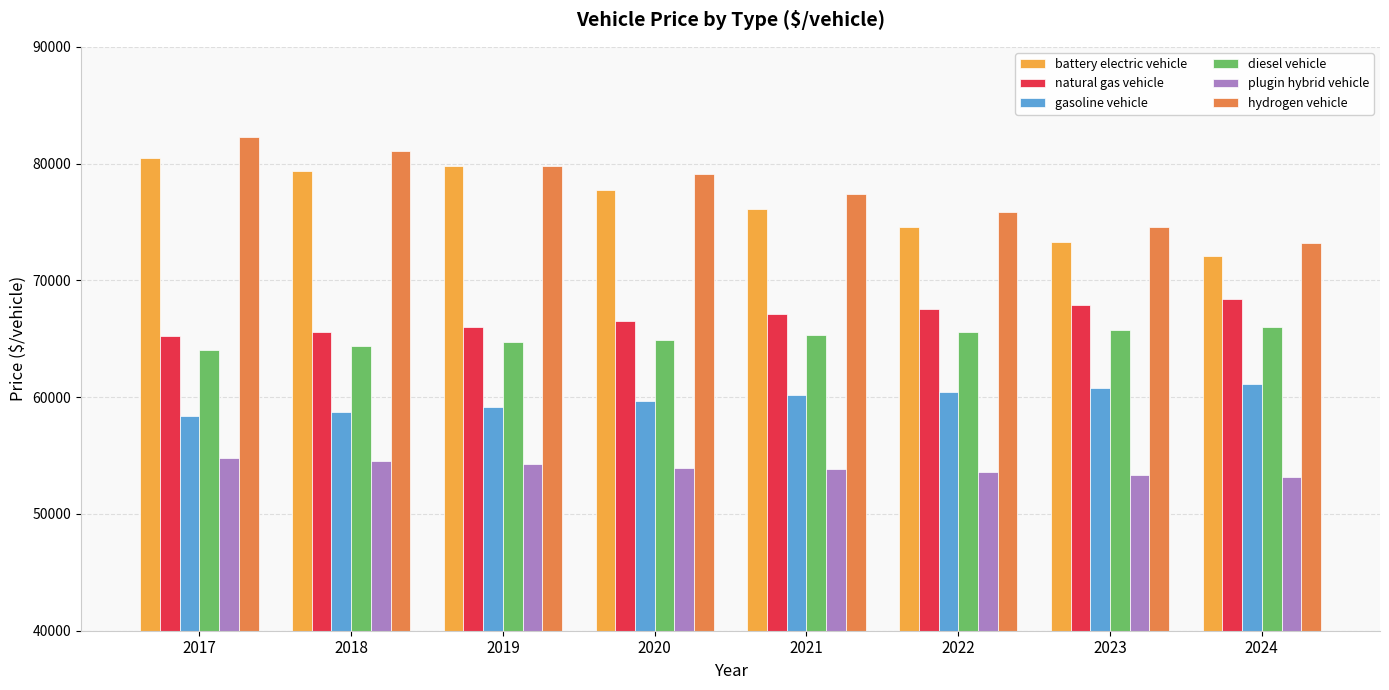

What is the spread (max minus min) of values at 2017?

27518.5